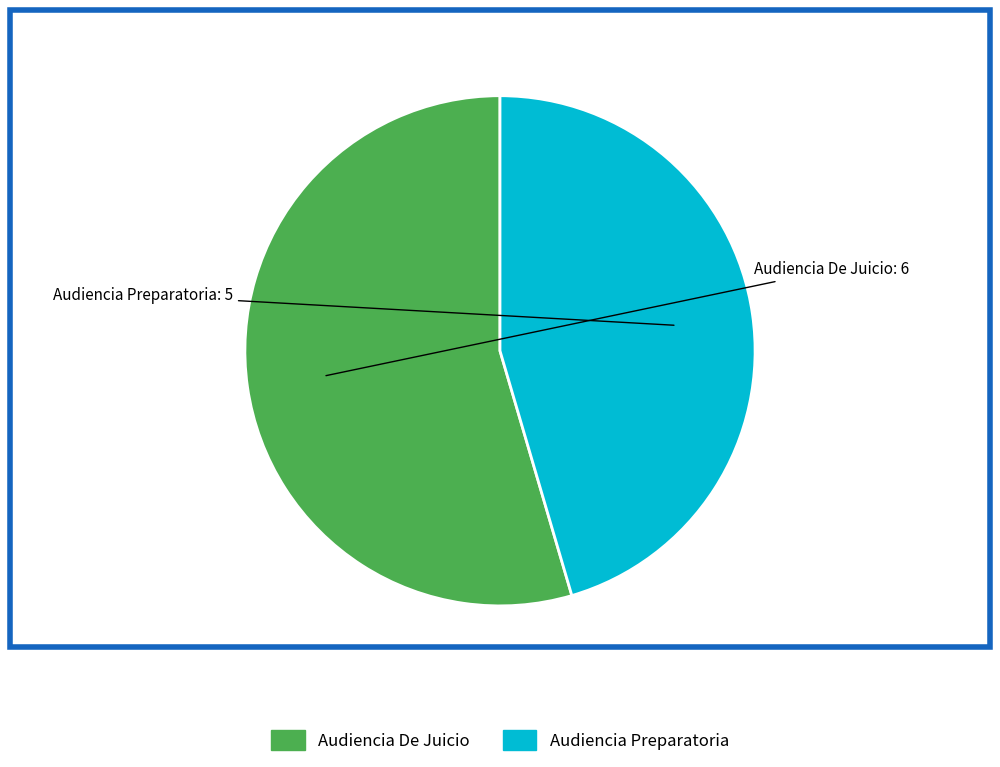

Which has a higher value, Audiencia Preparatoria or Audiencia De Juicio?

Audiencia De Juicio